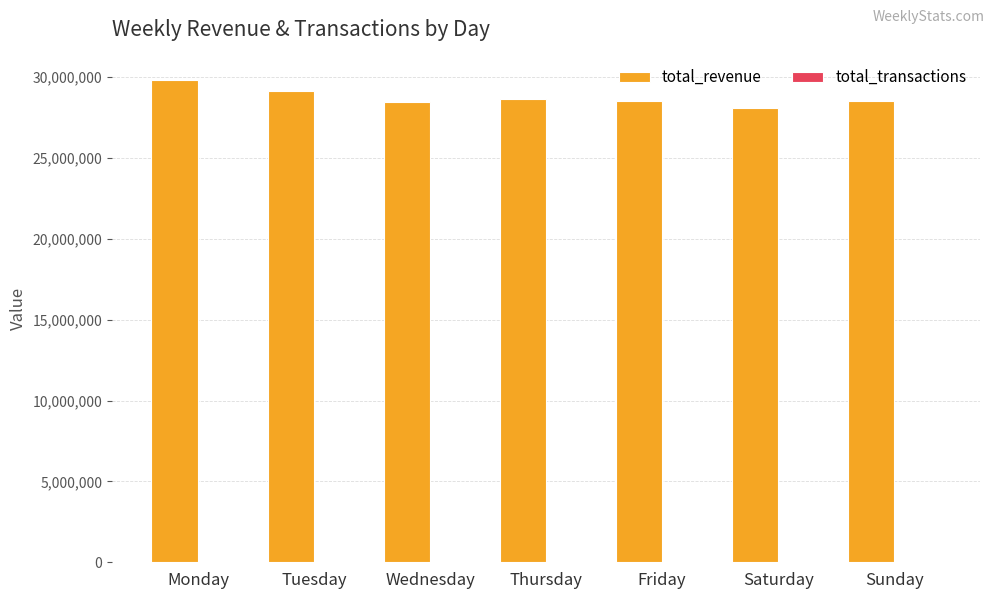

Is it true that total_revenue equals 29843132.8 at Monday?

True